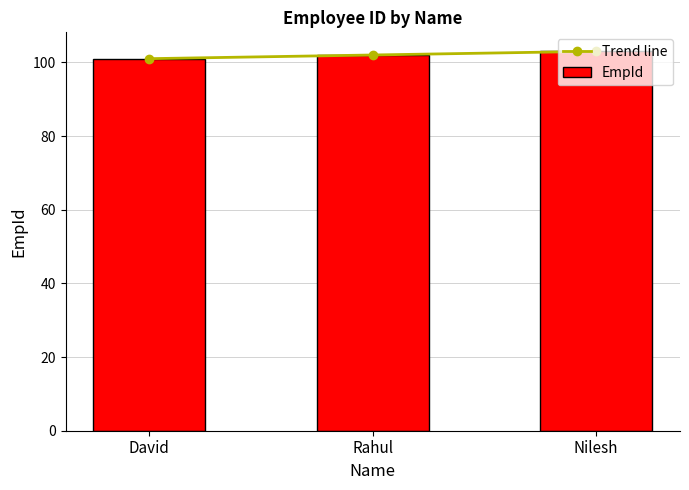

Which has a higher value, Rahul or David?

Rahul